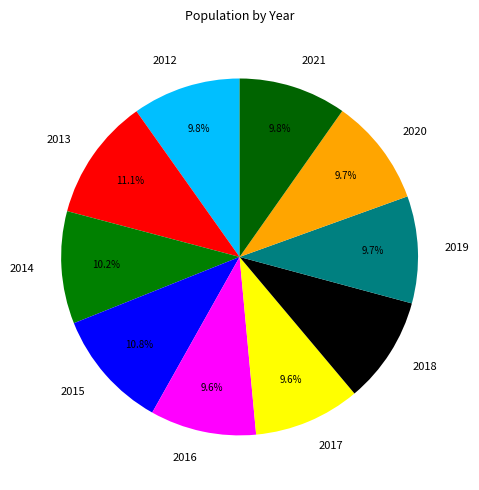

True or false: 2017 accounts for 1% of the total.

False